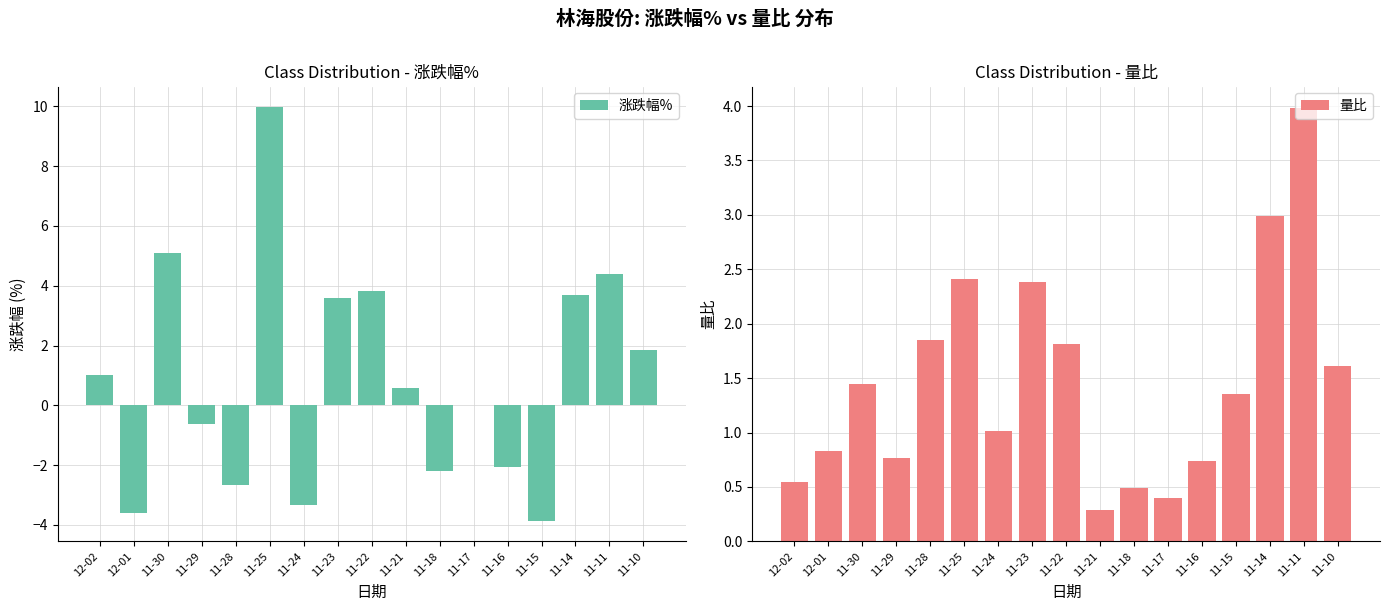

Between 11-21 and 11-14, which series saw the biggest shift?

涨跌幅%